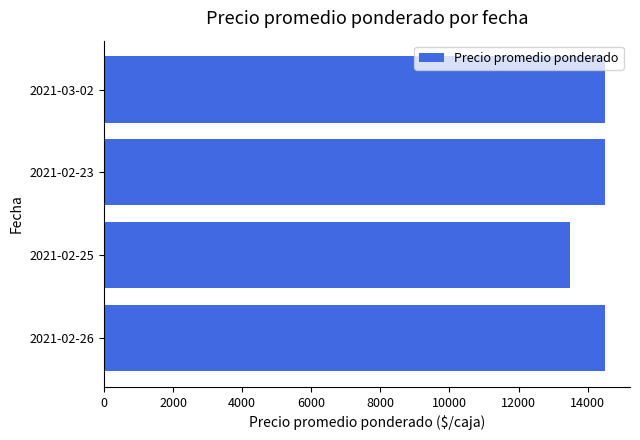

Is it true that the value at 2021-03-02 is 14500?

True